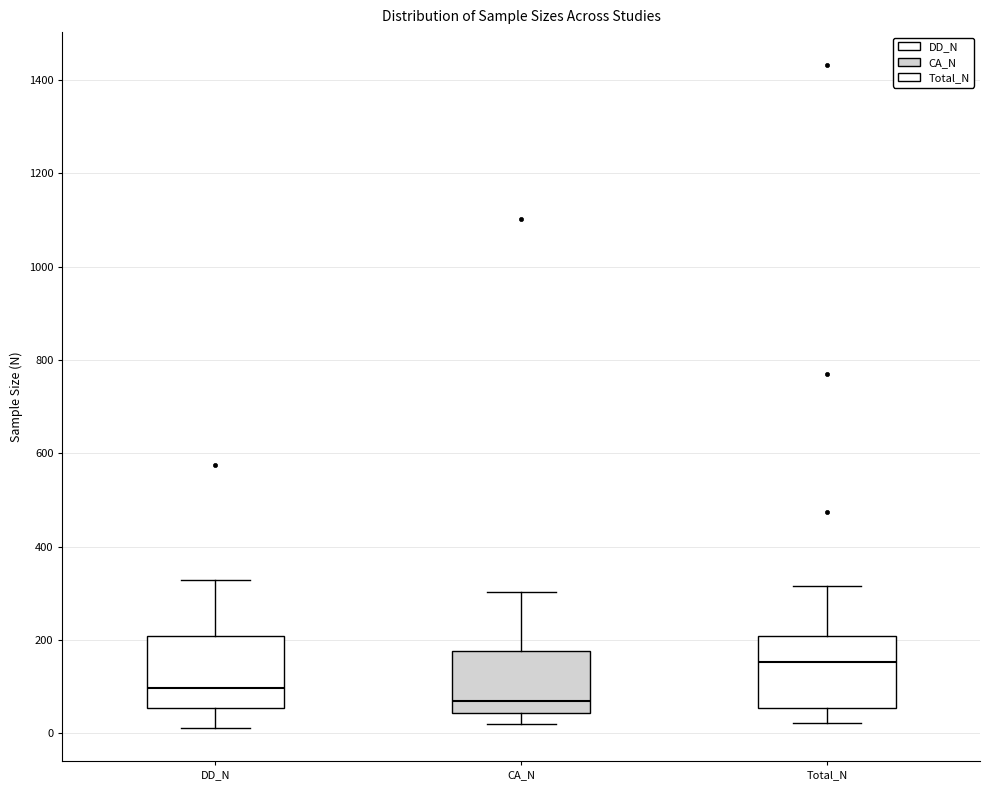

Reading left to right, transcribe this box plot: for each box, give where its median line is, the range the box spans, and where its two whiskers end, as read against the y-axis. The values are not printed on the chart, so give them approximately, as read against the axis.

DD_N: median 100, box 60 to 200, whiskers 20 to 320
CA_N: median 60, box 40 to 180, whiskers 20 to 300
Total_N: median 160, box 60 to 200, whiskers 20 to 320